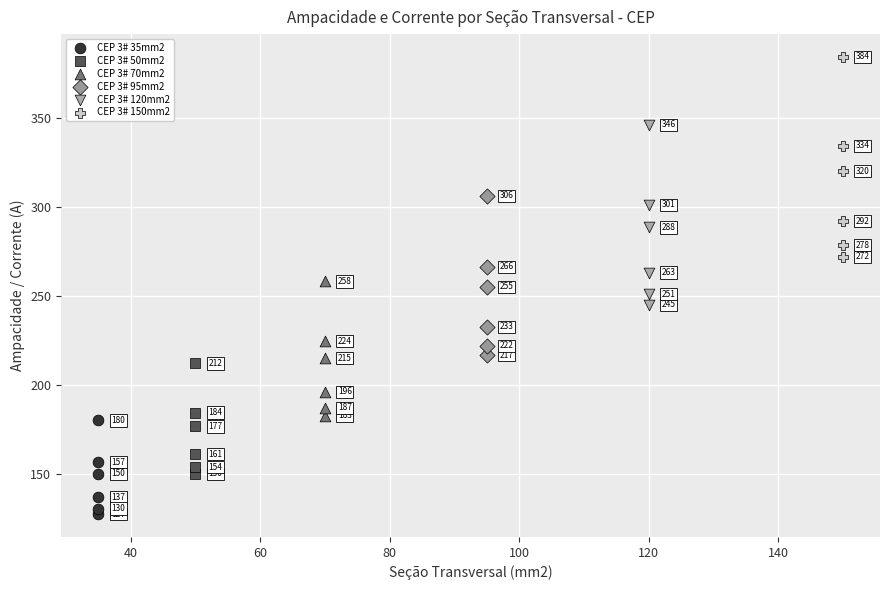

Which series contains the highest Y value?

CEP 3# 150mm2